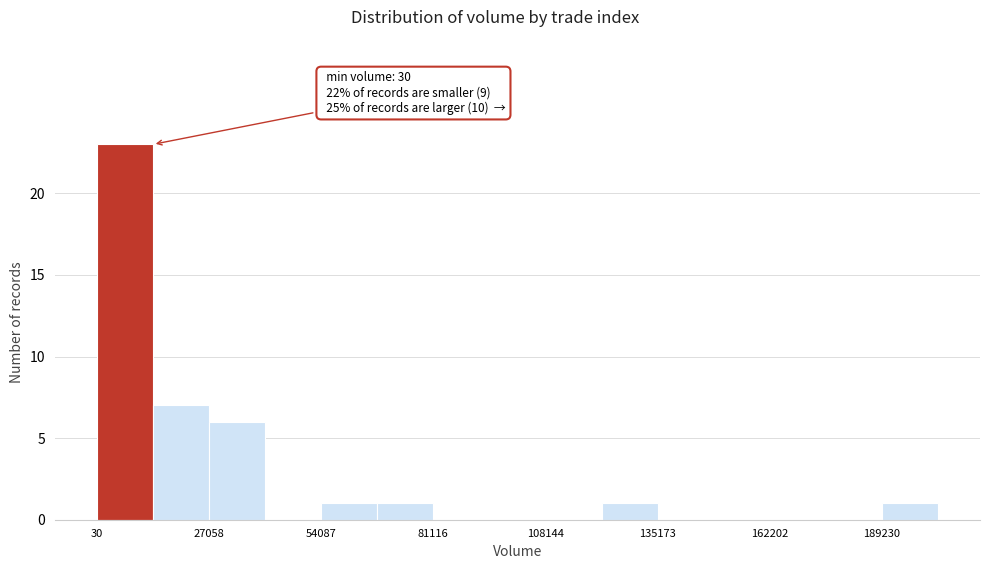

Around what value on the x-axis is the tallest bar? Give the approximate position of its centre, as read against the axis.

5000